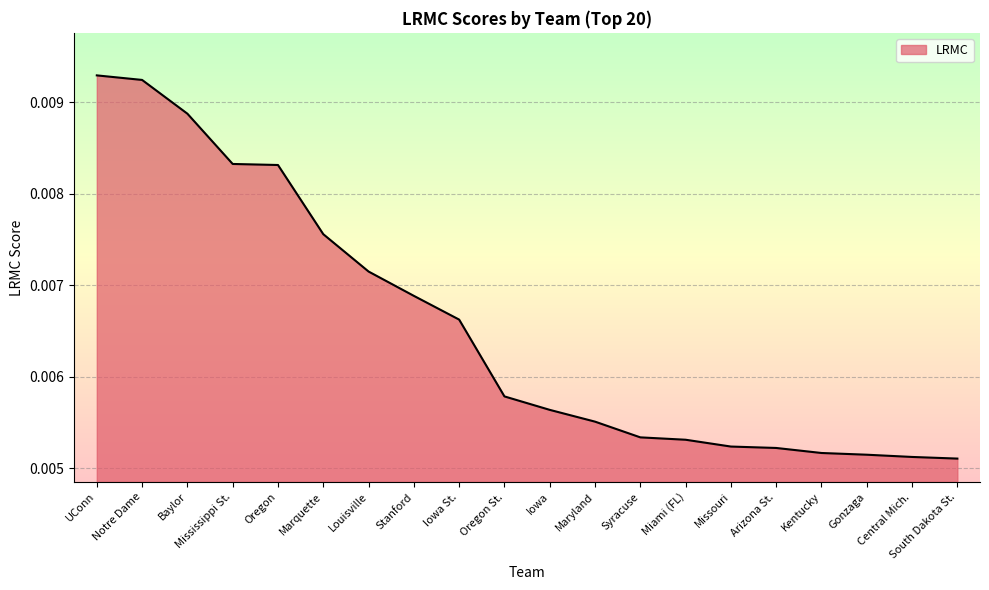

Between Louisville and Stanford, which is larger?

Louisville